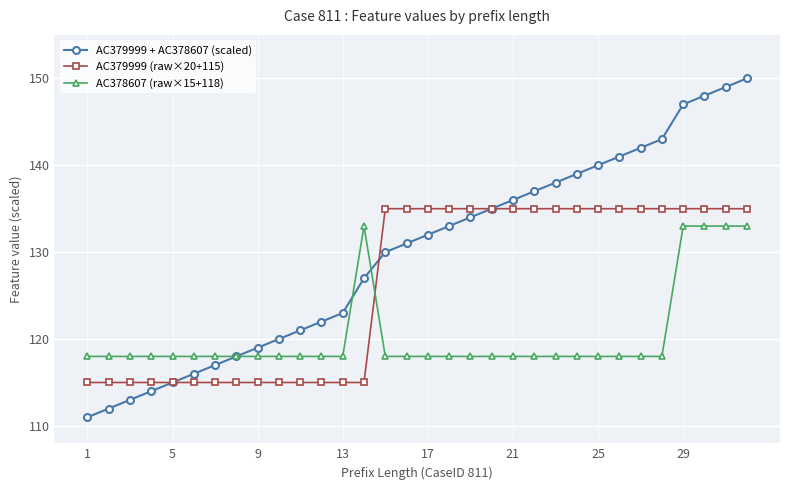

List the series in order of their peak value, lowest first.

AC378607 (raw×15+118), AC379999 (raw×20+115), AC379999 + AC378607 (scaled)